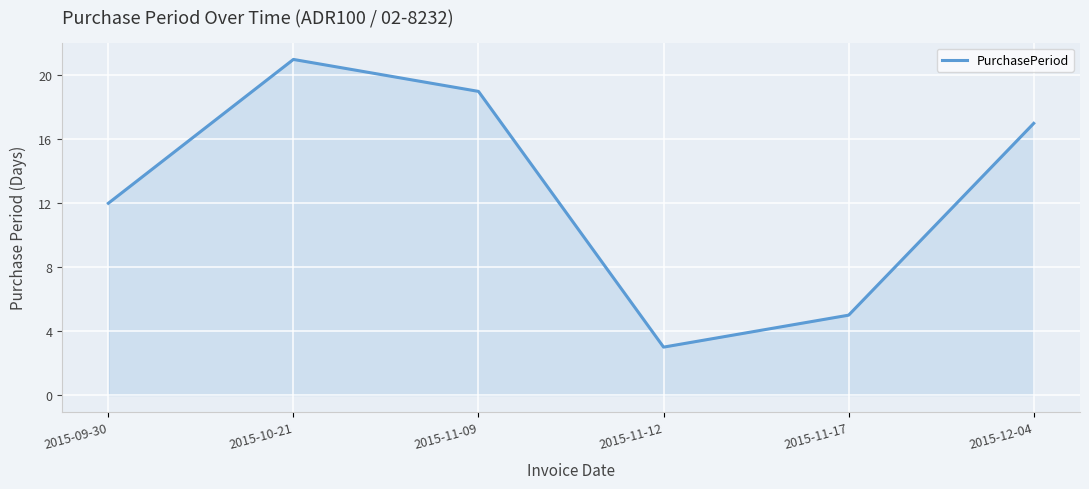

Rank the categories by value from lowest to highest.

2015-11-12, 2015-11-17, 2015-09-30, 2015-12-04, 2015-11-09, 2015-10-21